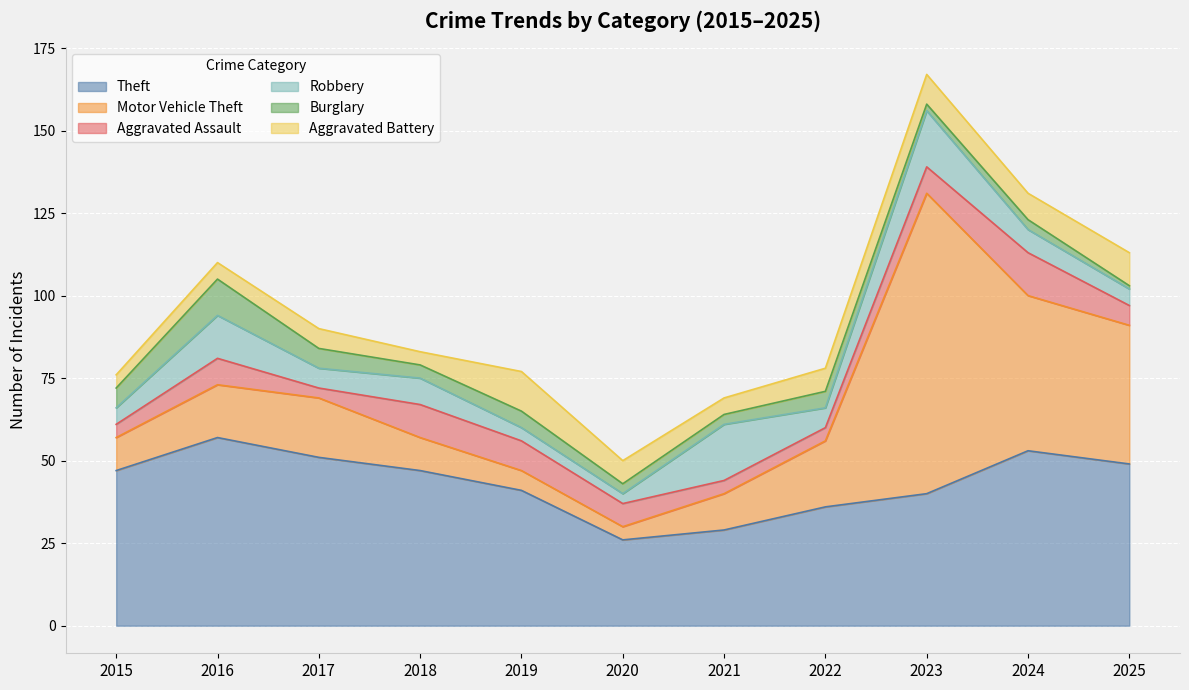

Rank the series by their maximum value, from highest to lowest.

Motor Vehicle Theft, Theft, Robbery, Aggravated Assault, Aggravated Battery, Burglary